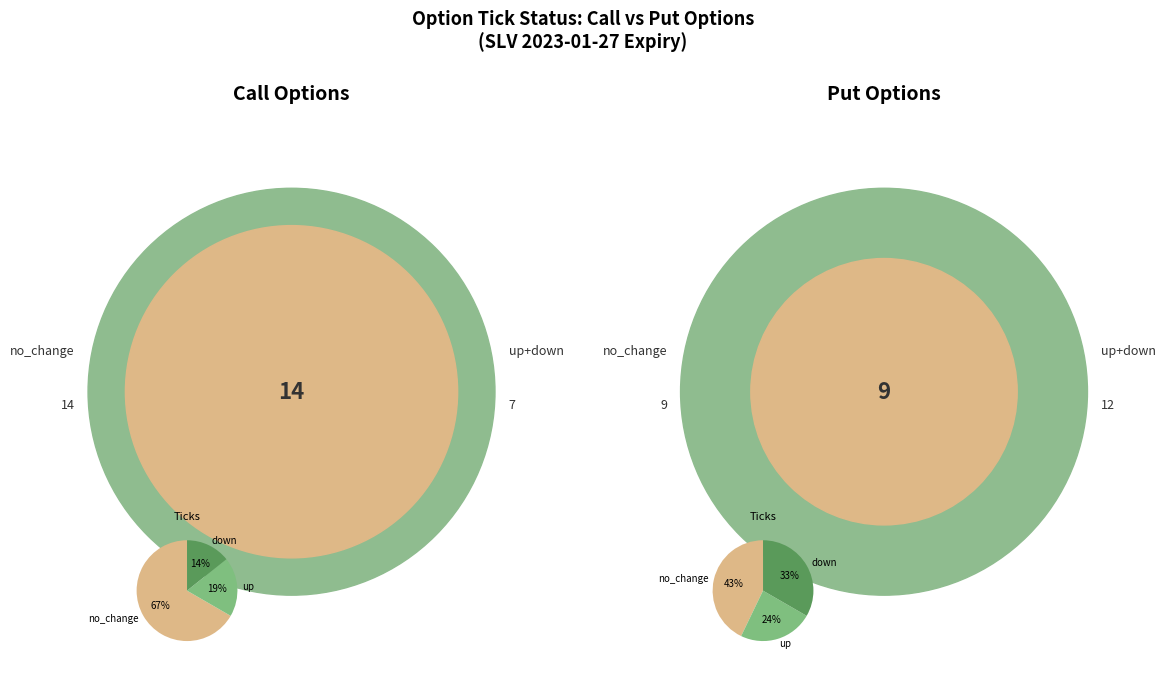

Is there any slice that represents more than half of the pie?

No